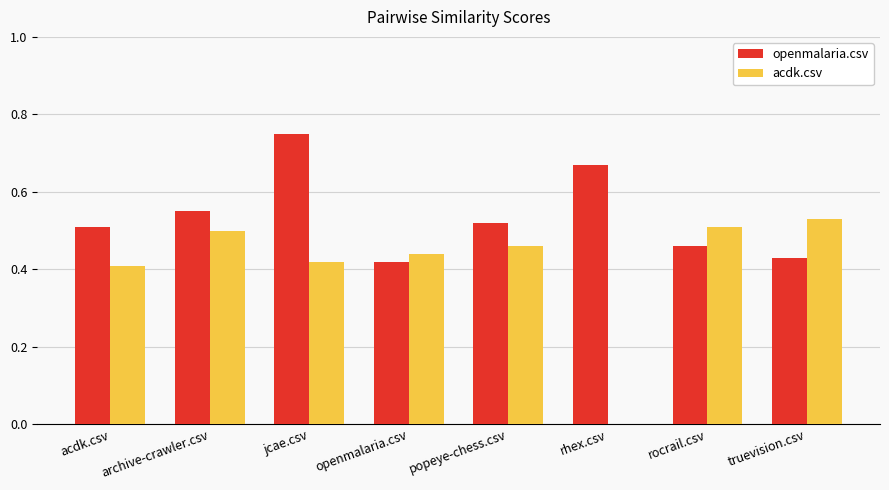

How many values in acdk.csv are above zero?

7